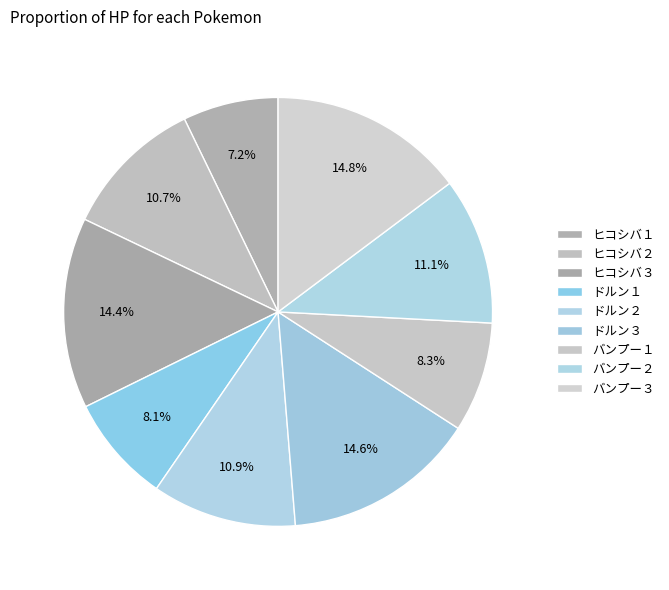

How many segments does this pie chart have?

9